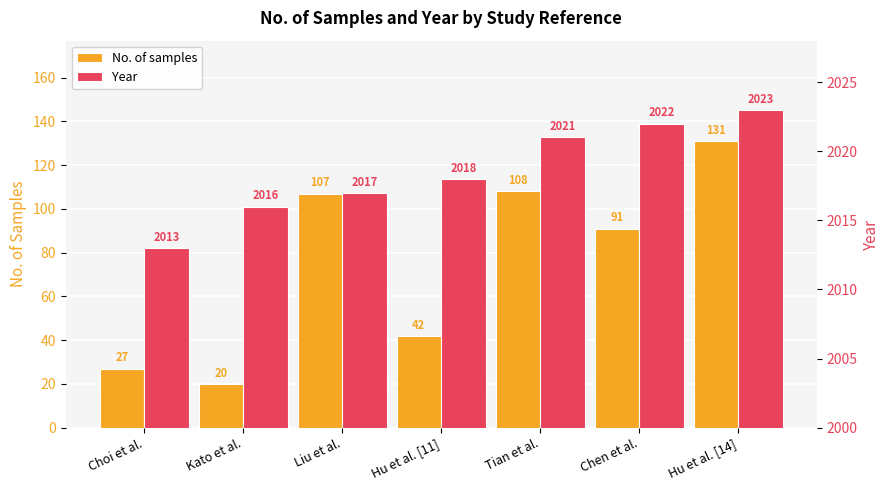

Reading right to left, extract all data points from this chart.

No. of samples: Hu et al. [14]=131	Chen et al.=91	Tian et al.=108	Hu et al. [11]=42	Liu et al.=107	Kato et al.=20	Choi et al.=27
Year: Hu et al. [14]=2023	Chen et al.=2022	Tian et al.=2021	Hu et al. [11]=2018	Liu et al.=2017	Kato et al.=2016	Choi et al.=2013